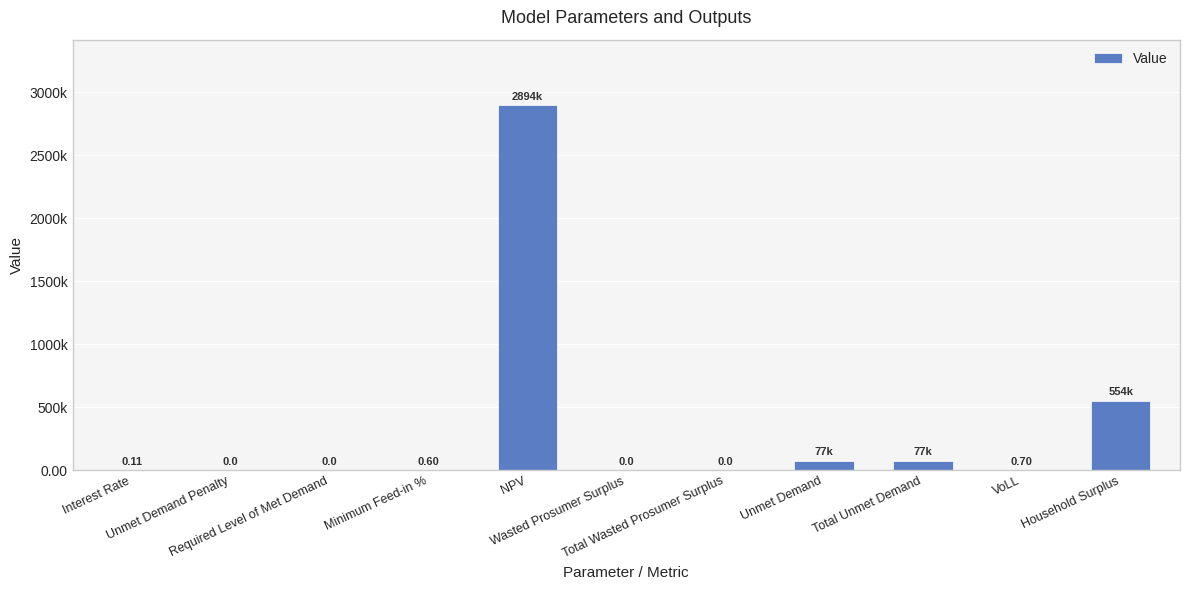

Reading right to left, what are all the values shown in this chart?

Household Surplus=553658.0	VoLL=0.7	Total Unmet Demand=77183.0	Unmet Demand=77183.0	Total Wasted Prosumer Surplus=0.0	Wasted Prosumer Surplus=0.0	NPV=2894184.4	Minimum Feed-in %=0.6	Required Level of Met Demand=0.0	Unmet Demand Penalty=0.0	Interest Rate=0.1